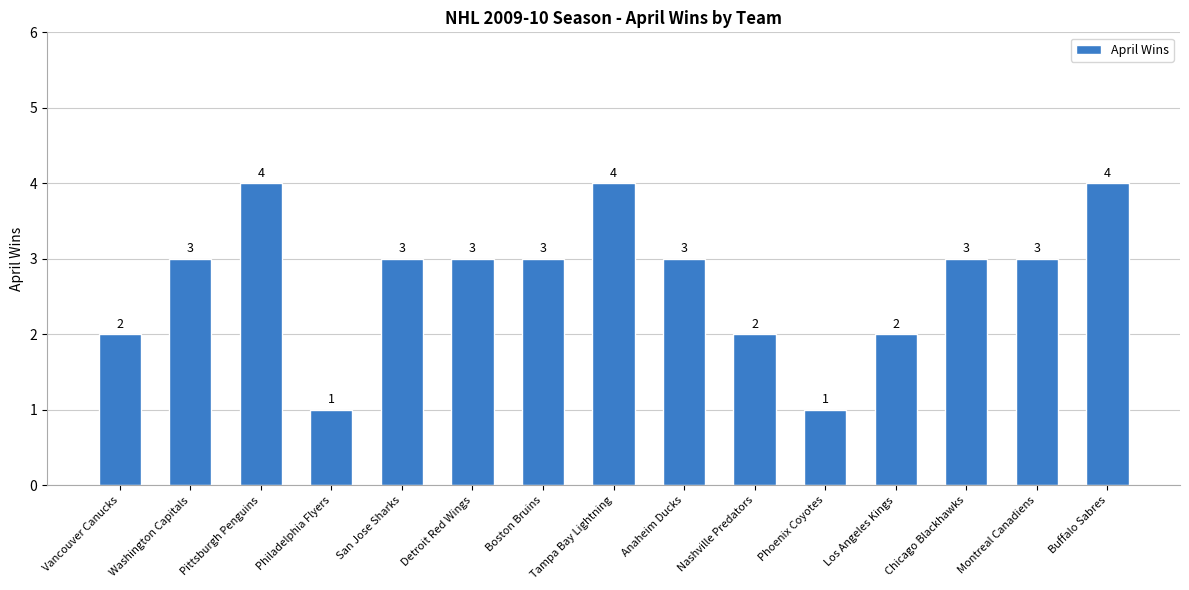

Is it true that the value at Anaheim Ducks is 1?

False